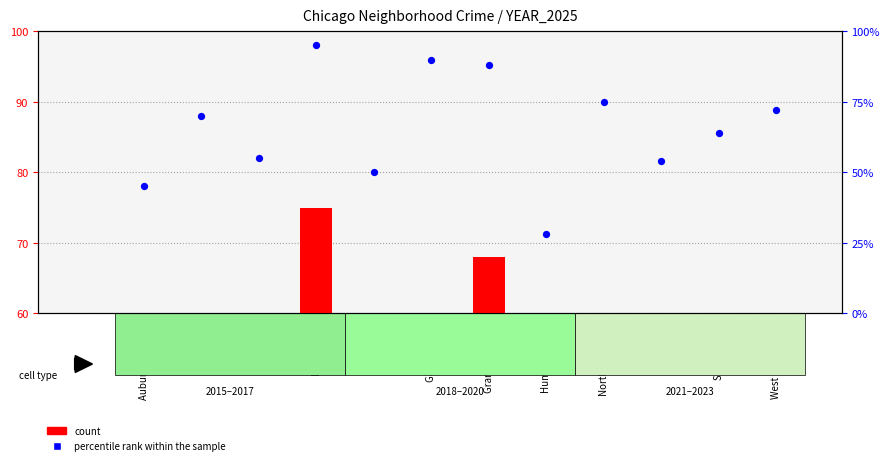

Which series reaches the minimum Y coordinate?

count